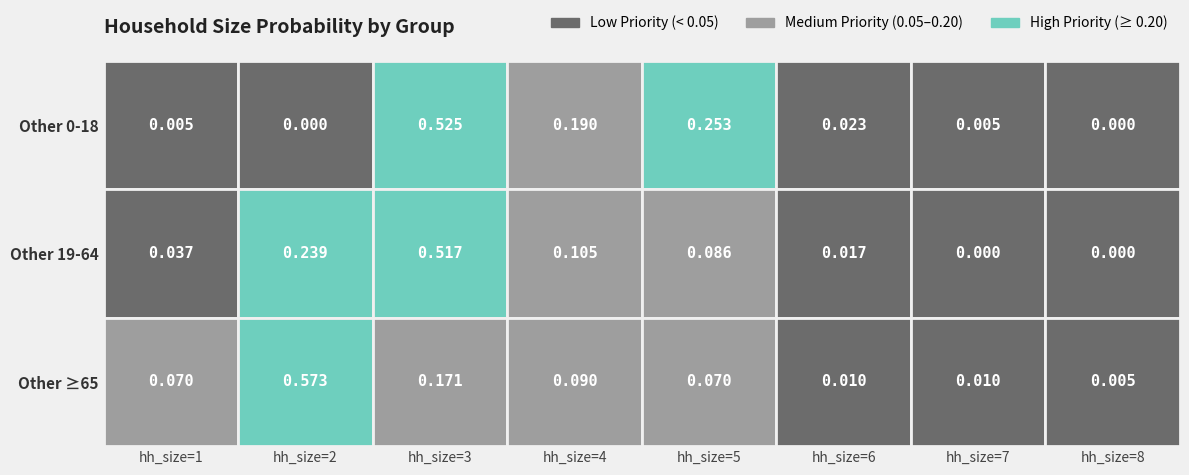

What is the average value of the Other 0-18 series?

0.1